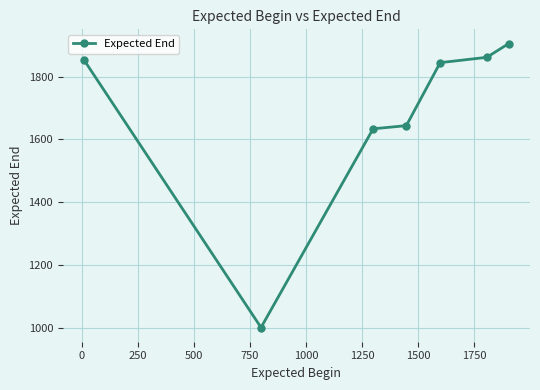

True or false: the data has more than 1 interior local peaks.

False